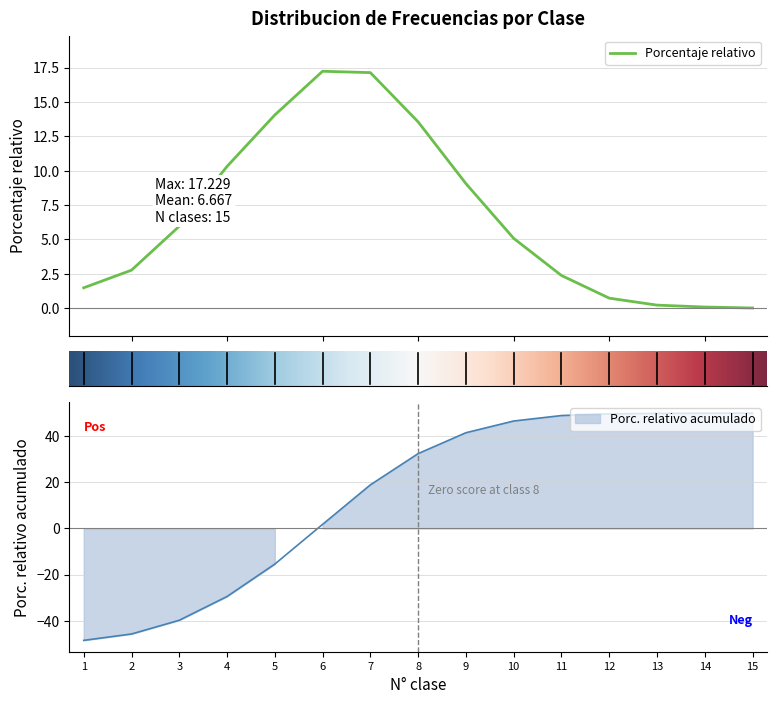

True or false: Porc. relativo acumulado has a value of 49.7 at 12.

True